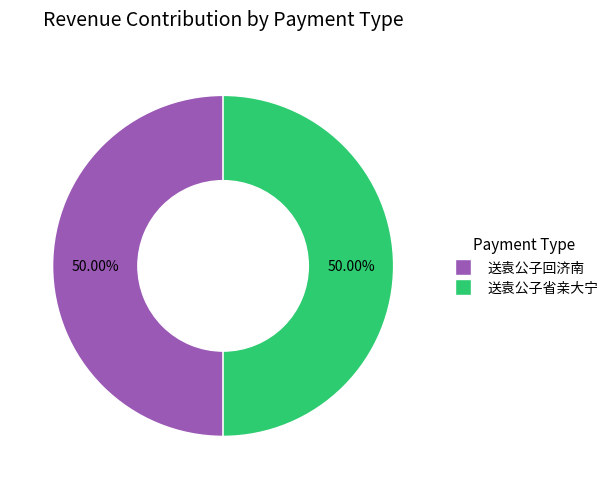

What portion of the pie excludes 送袁公子回济南?

50.0%